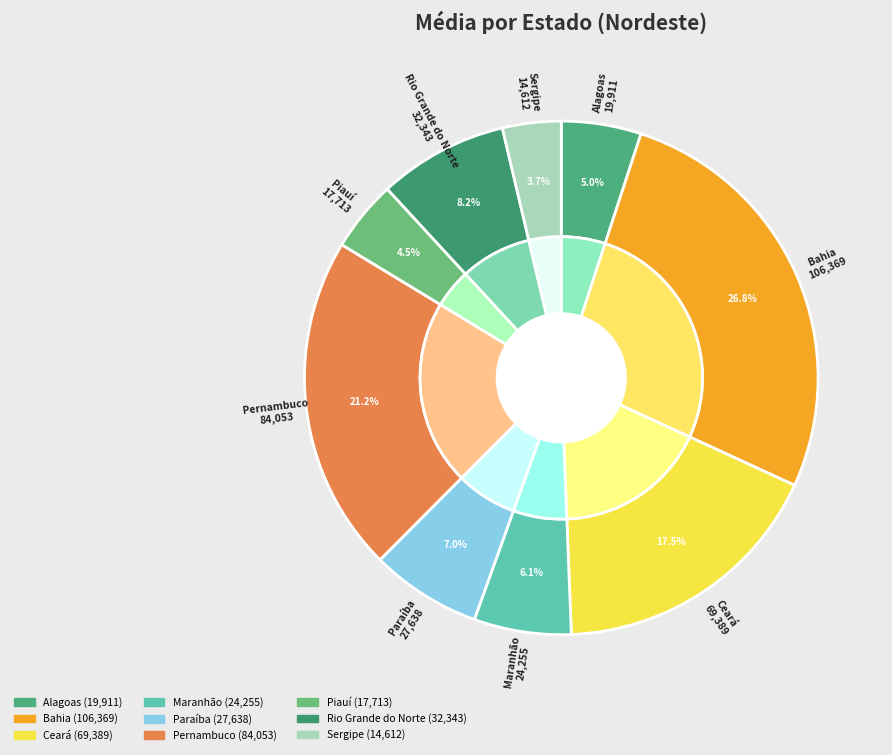

How many slices are in this pie chart?

9